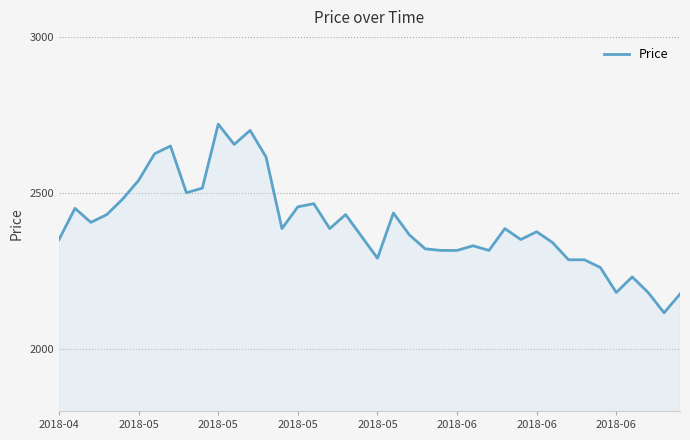

What is the greatest value displayed?

2720